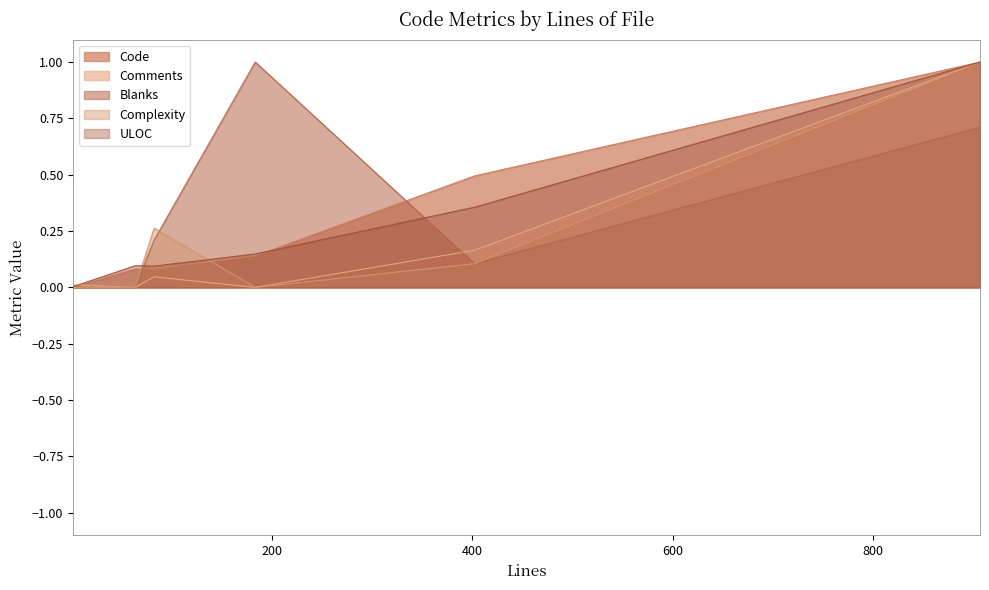

Which series has the largest range (max minus min)?

Code